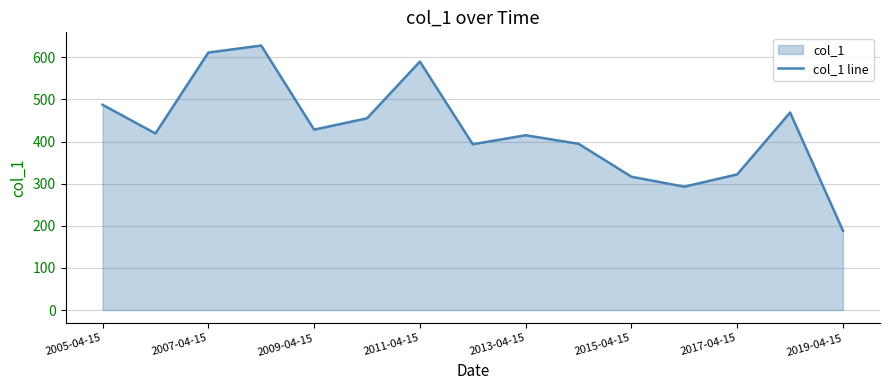

Read the value at 2005-04-15.

487.4